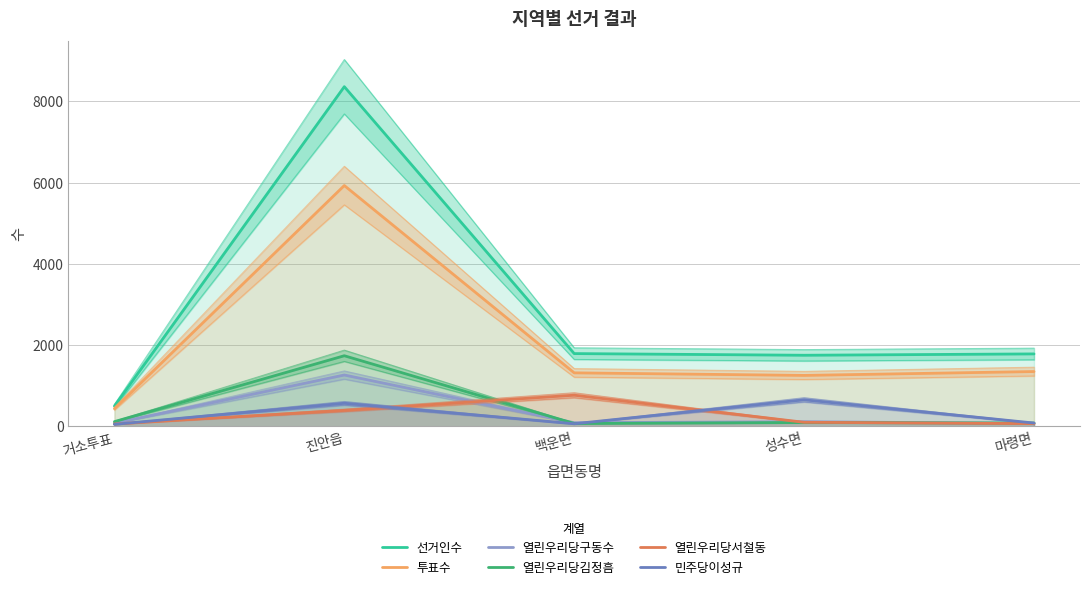

What is the difference between the maximum and minimum values in the 민주당이성규 series?

604